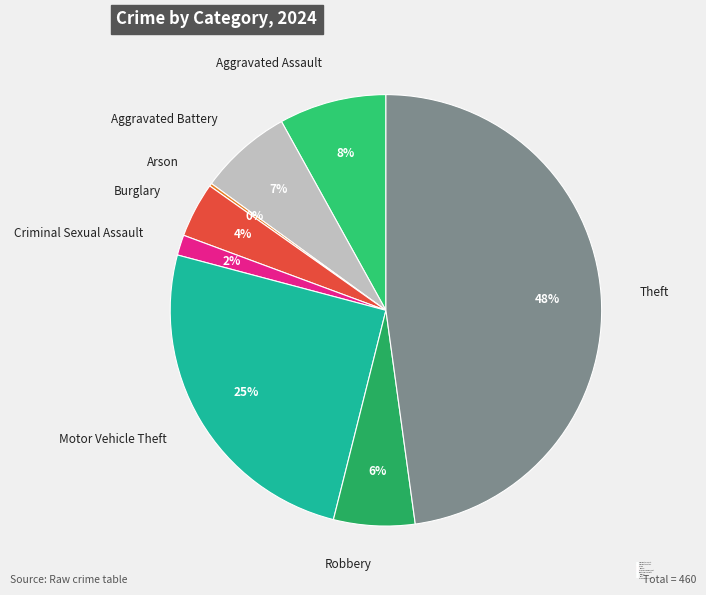

Which slice is the largest?

Theft